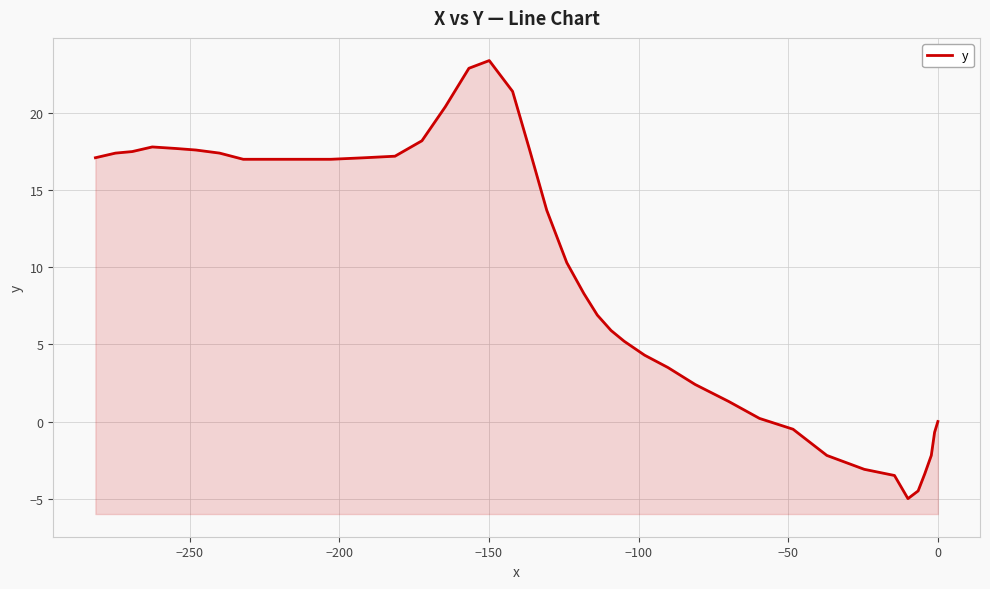

True or false: the data has more than 0 interior local peaks.

True